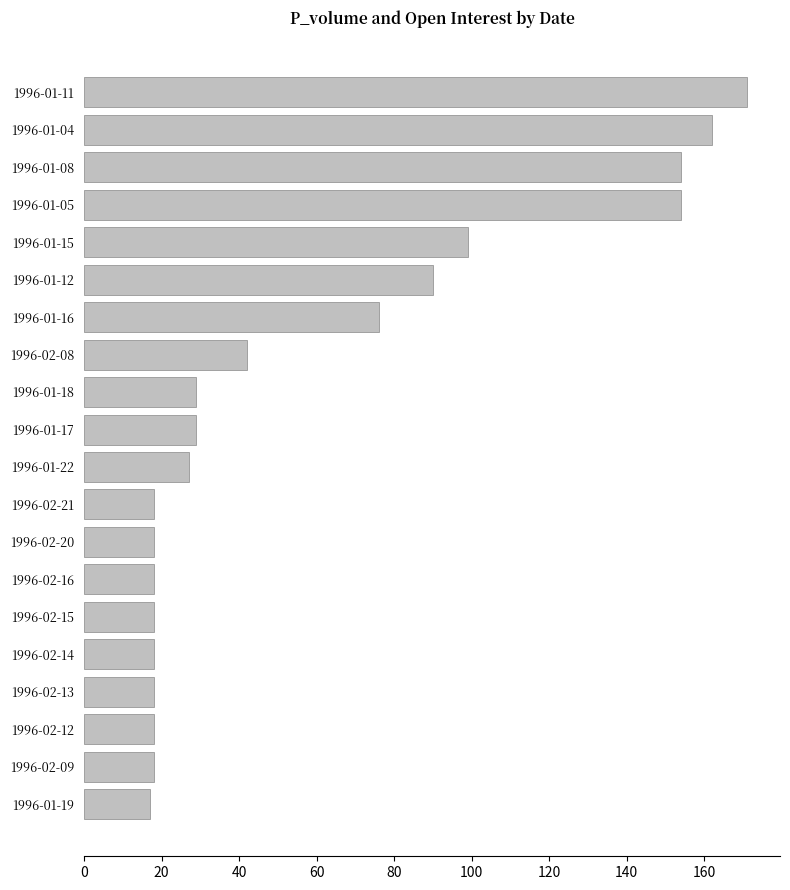

Reading bottom to top, transcribe all the data shown in this chart.

17	18	18	18	18	18	18	18	18	27	29	29	42	76	90	99	154	154	162	171